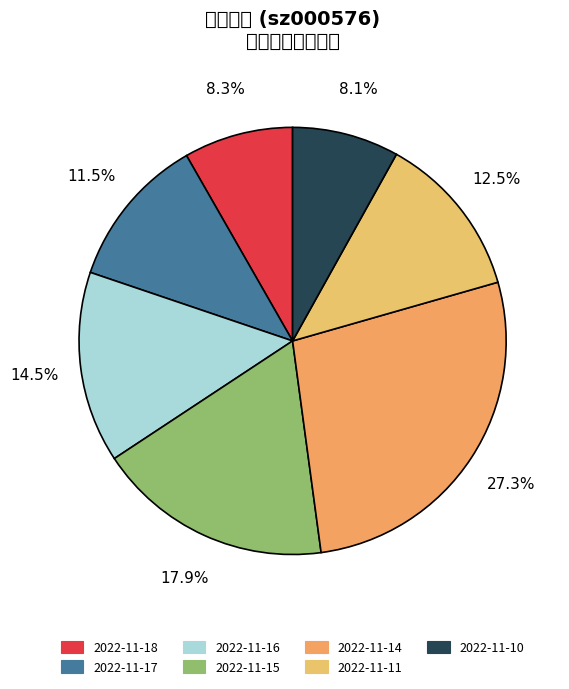

What portion of the pie excludes 2022-11-18?

91.7%